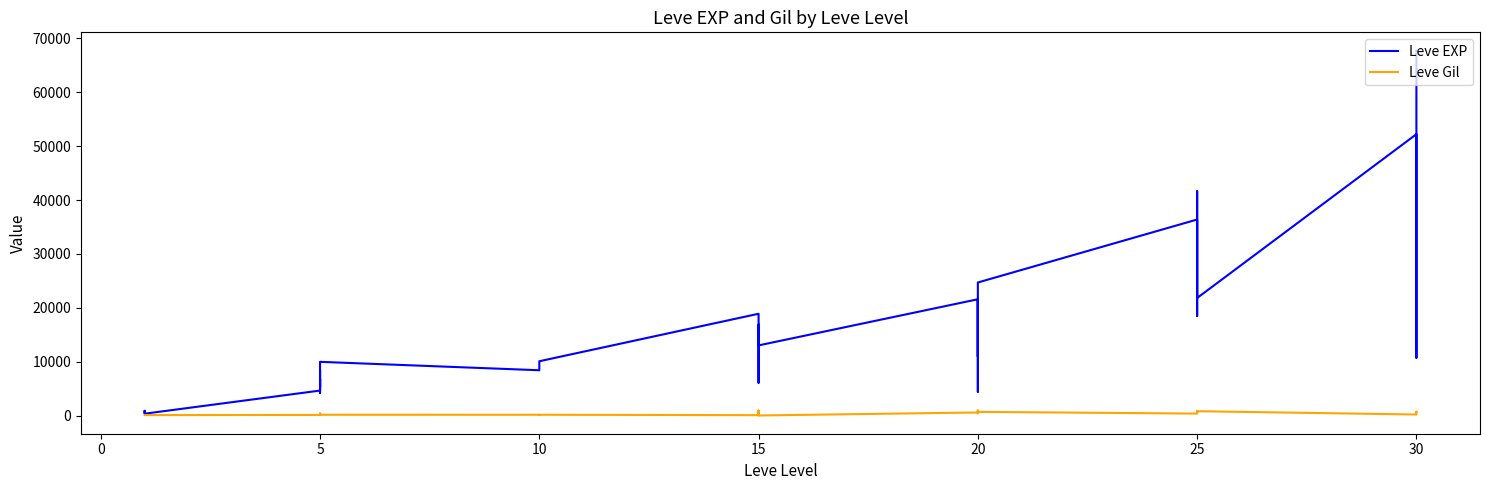

What are all the series names shown in the legend?

Leve EXP, Leve Gil